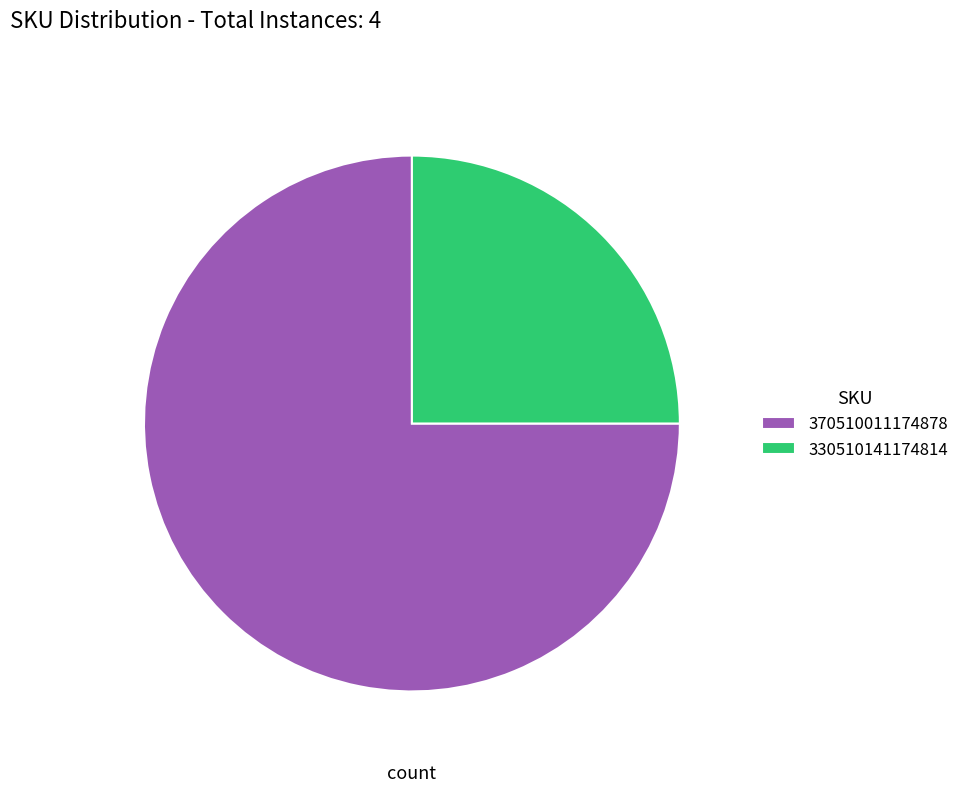

Between 330510141174814 and 370510011174878, which is larger?

370510011174878